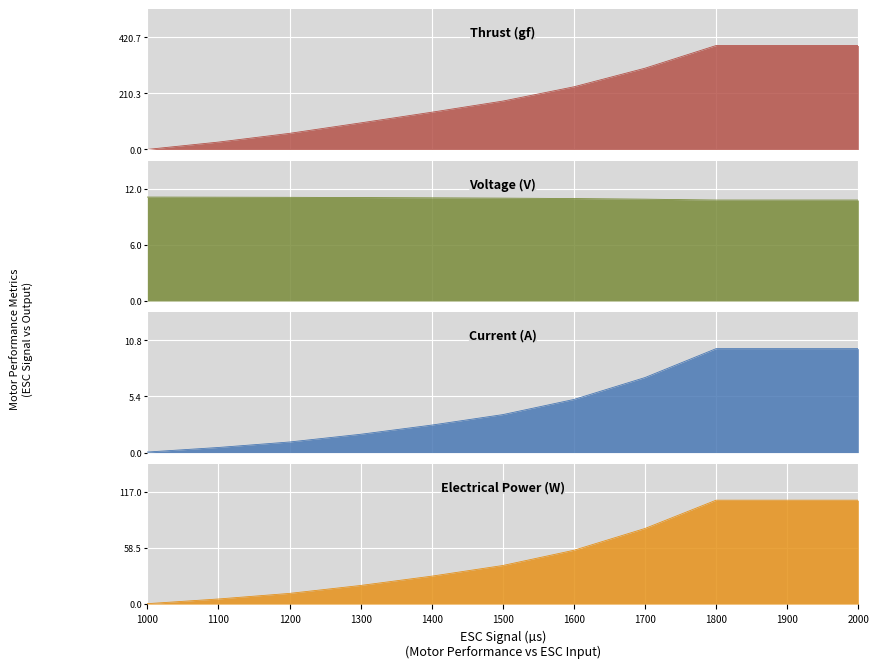

Which series has the largest total across all categories?

Thrust (gf)